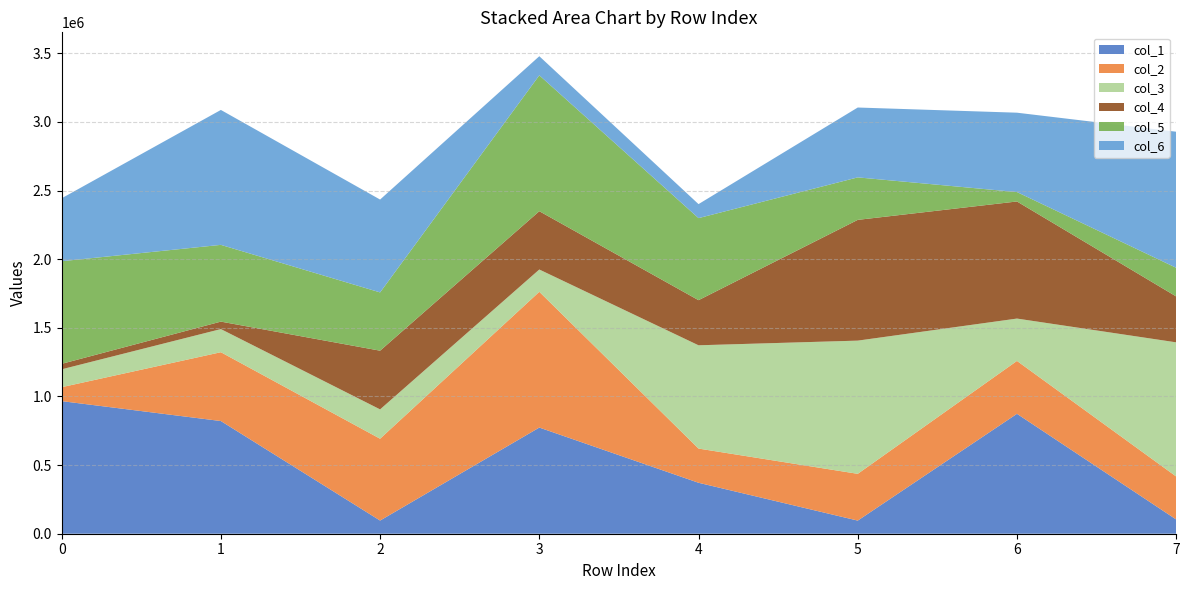

Reading left to right, transcribe all the data shown in this chart.

col_1: 966008	820919	95938	773365	371223	95619	873556	103792
col_2: 101513	501389	596108	988964	249133	340714	385256	313138
col_3: 130159	168499	213680	162475	752324	970349	308578	977200
col_4: 39893	54346	427660	424660	328685	879646	852961	334485
col_5: 747577	559116	424538	989906	597745	309544	68615	208582
col_6: 458431	982915	676469	139205	102021	508908	578149	991274